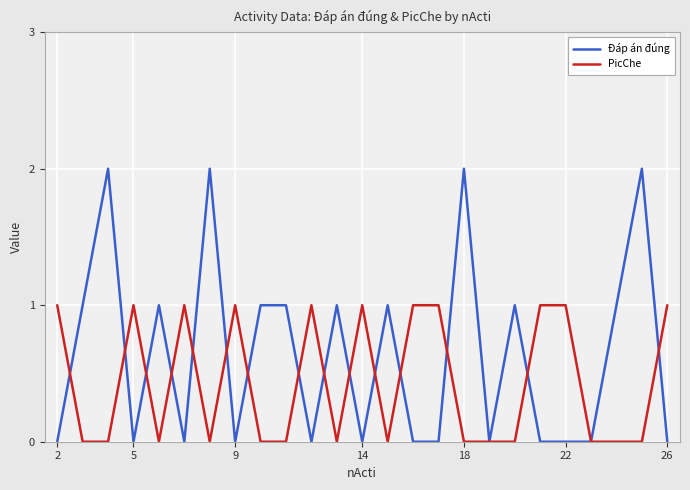

List the series in order of their peak value, highest first.

Đáp án đúng, PicChe